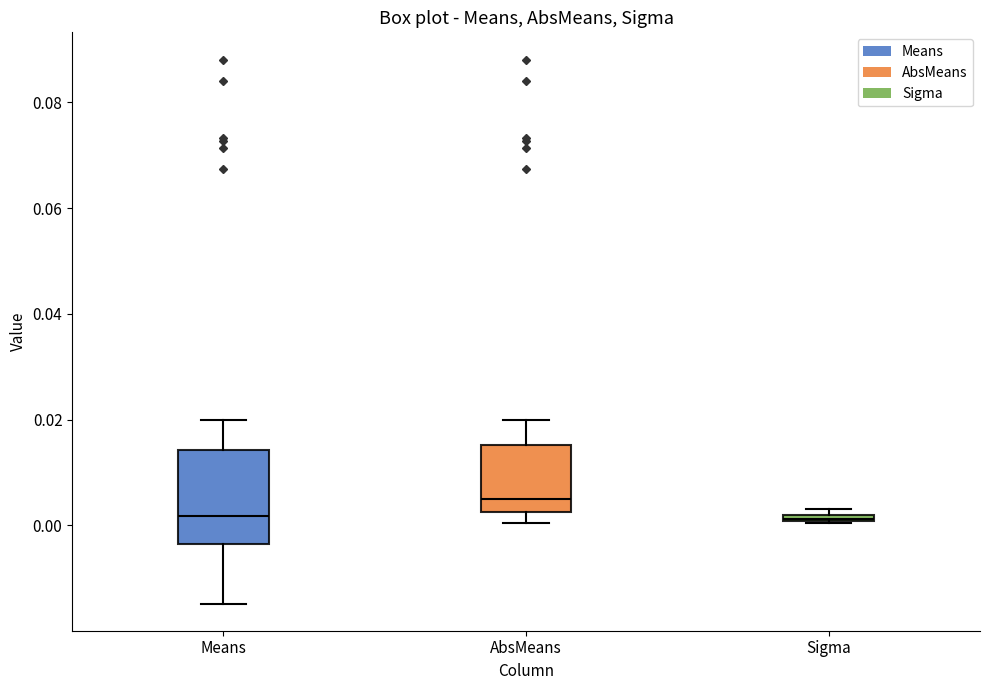

Which box is the tallest, from its lower edge to its upper edge?

Means